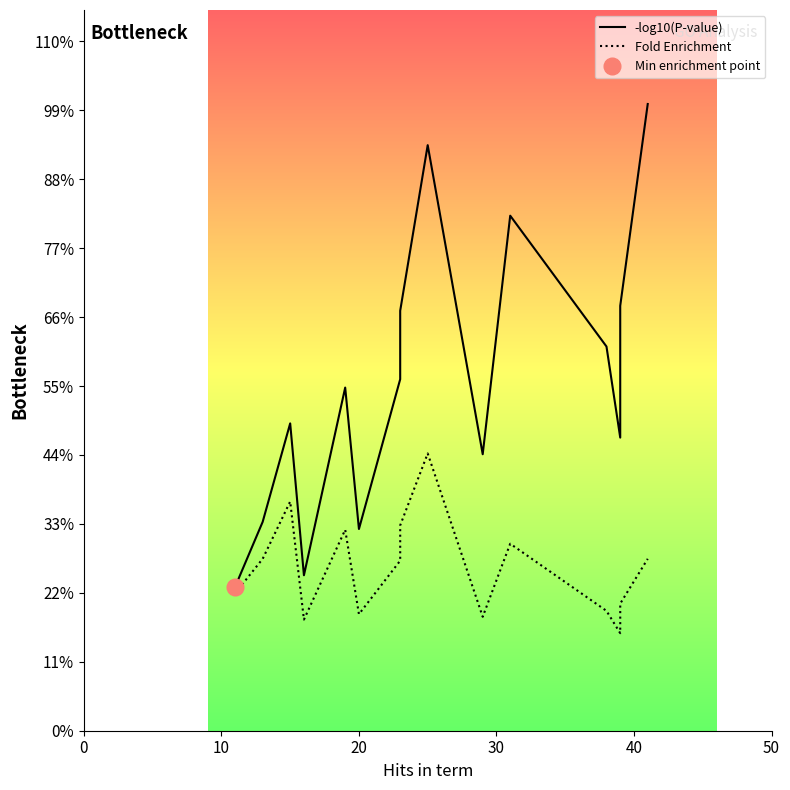

What is the value of the Fold Enrichment point at the 2nd from the left?

4.6